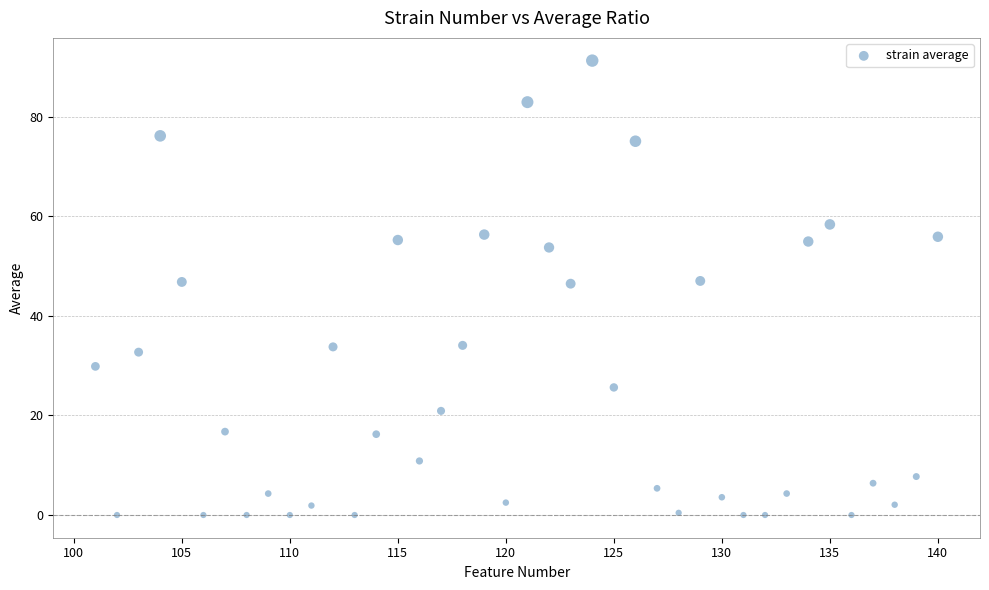

What is the range of X values (max minus min)?

39.0